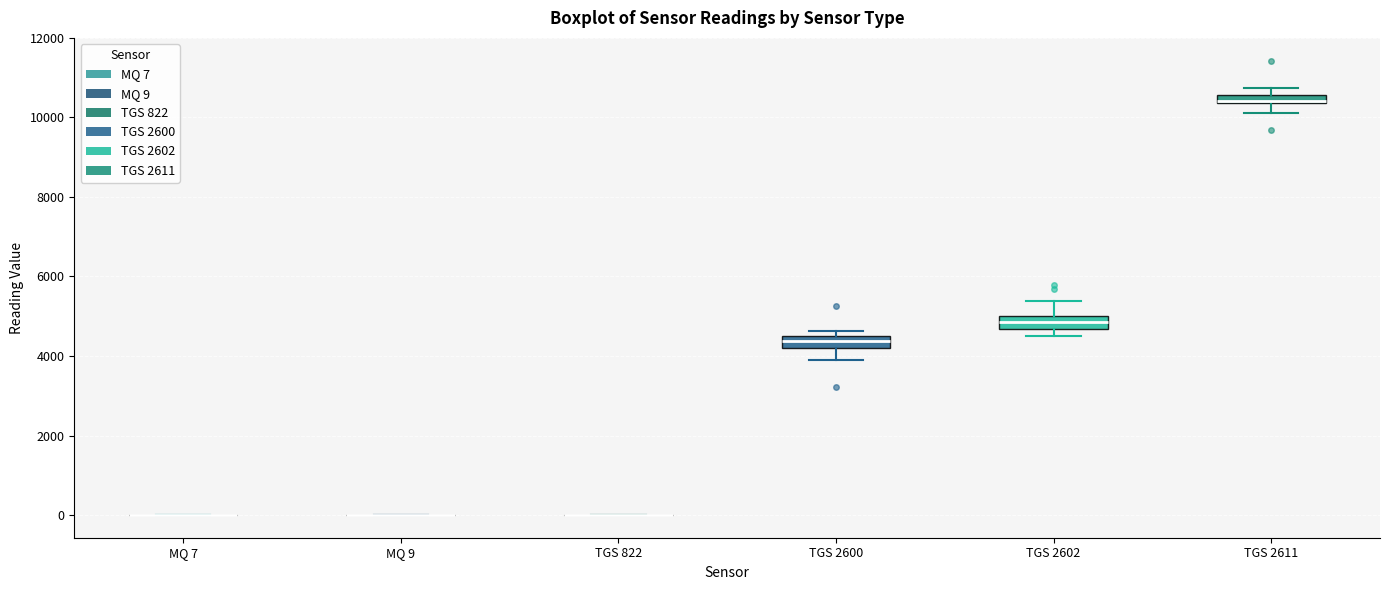

Where does the lower whisker of the box for TGS 2611 end on the y-axis? The values are not printed on the chart, so give them approximately, as read against the axis.

10200